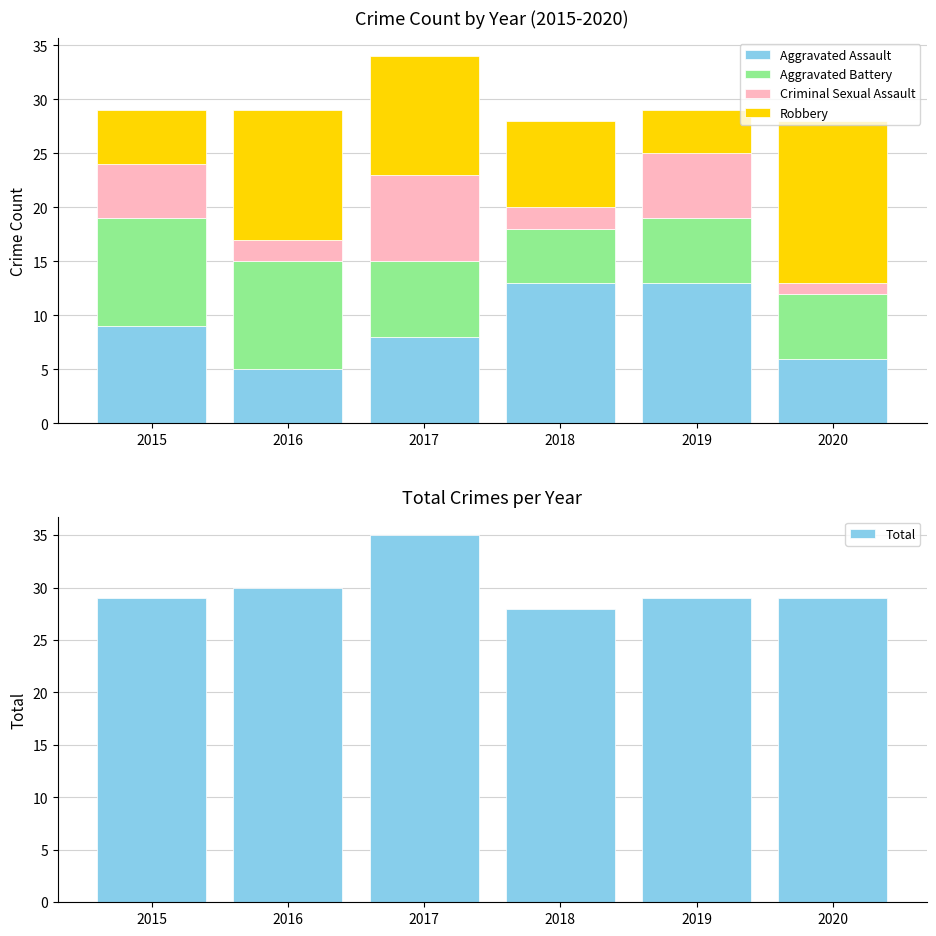

Rank the categories by Total value from lowest to highest.

2018, 2015, 2019, 2020, 2016, 2017